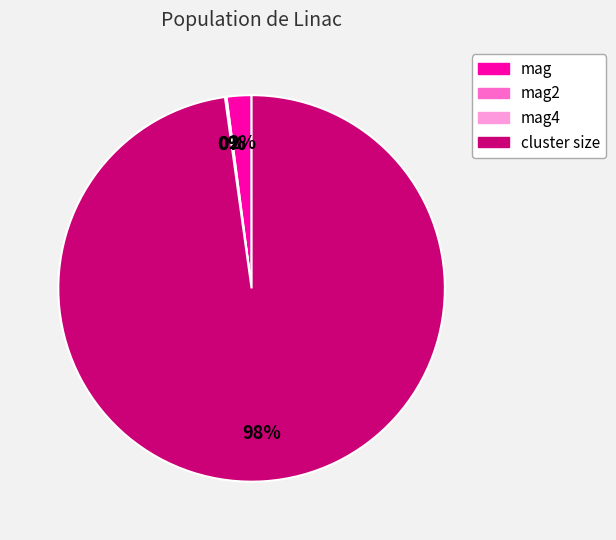

What is the largest slice in the pie chart?

cluster size